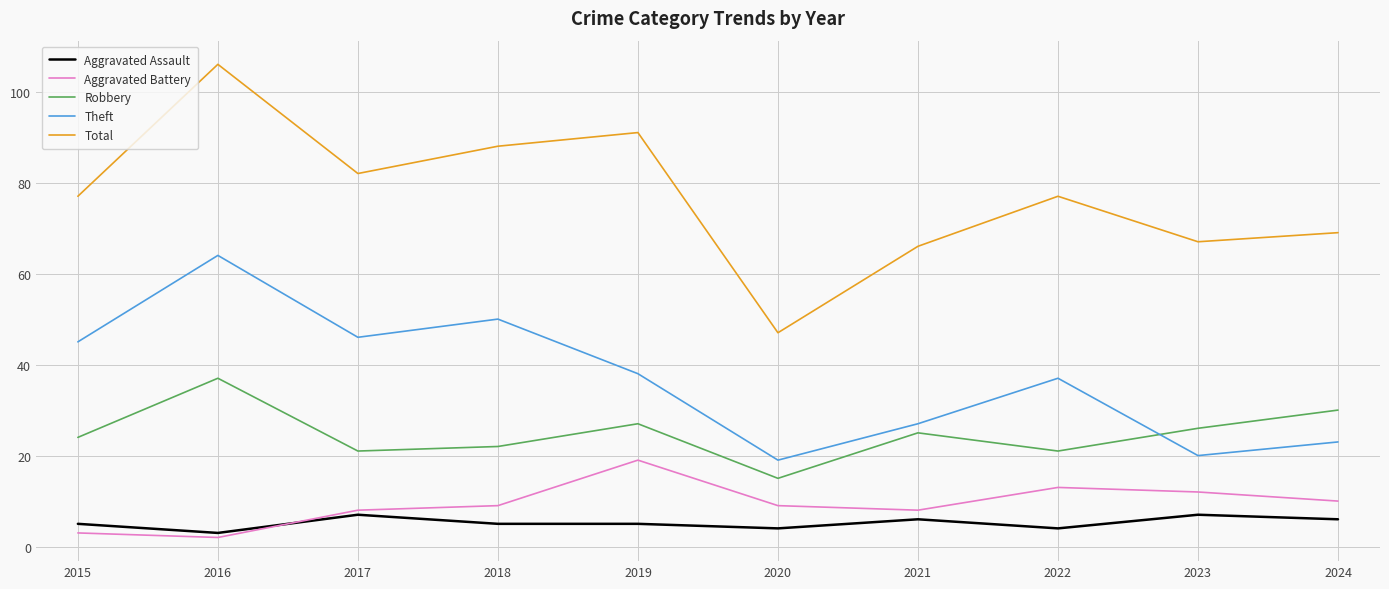

The Theft series shows 16 at 2024. True or false?

False